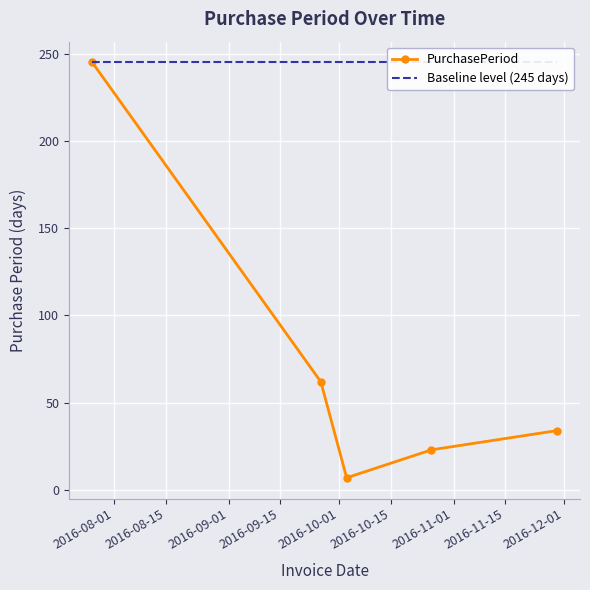

What is the highest value of the PurchasePeriod series?

245